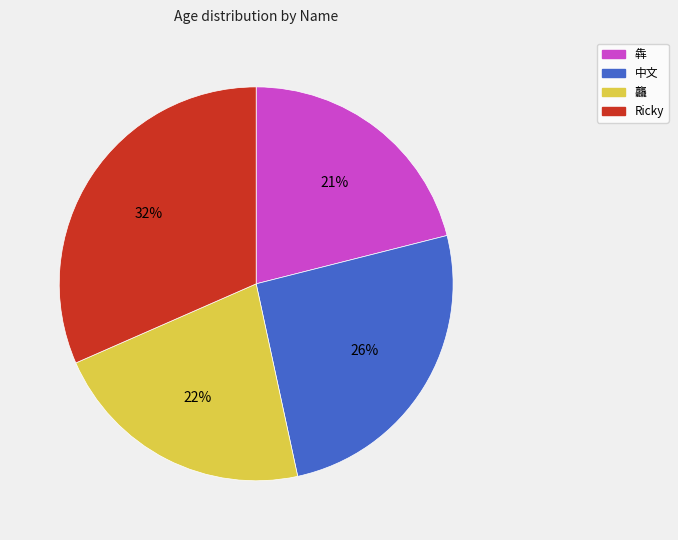

What is the ratio of the value at 中文 to the value at Ricky?

0.8